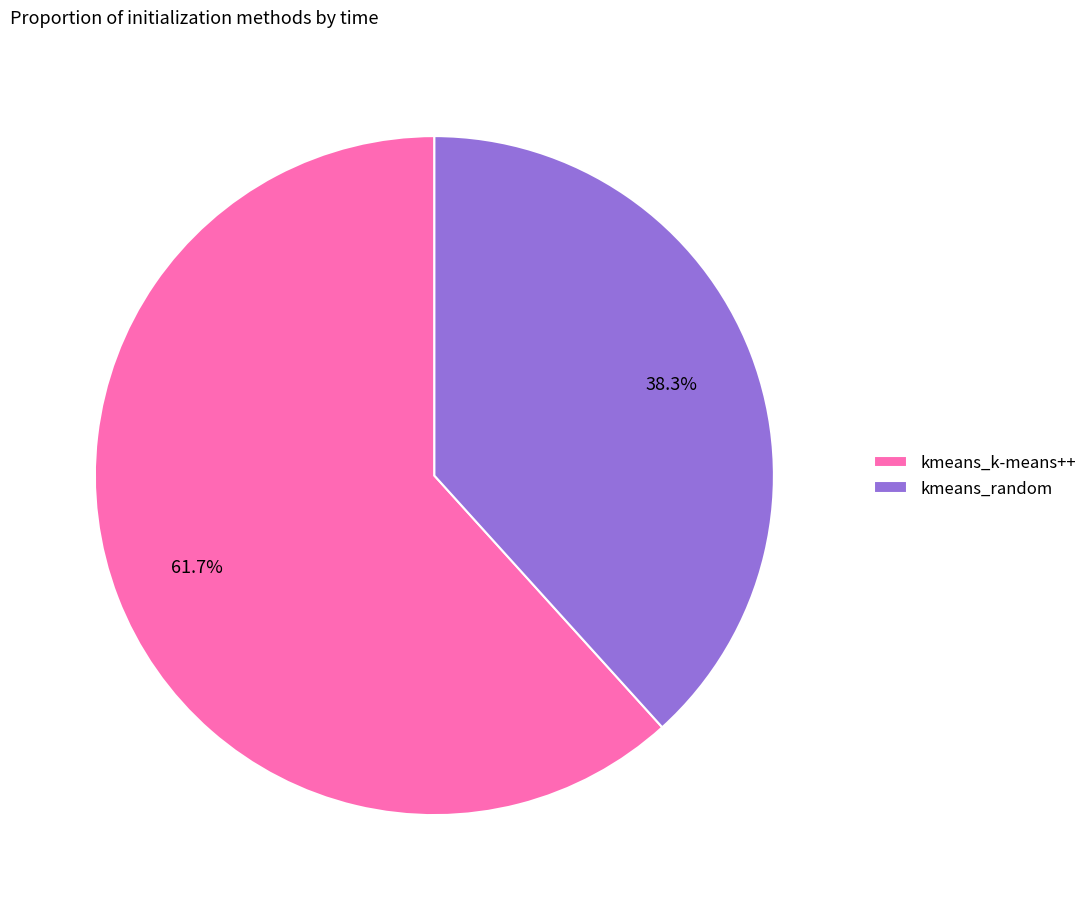

Which category accounts for the majority?

kmeans_k-means++